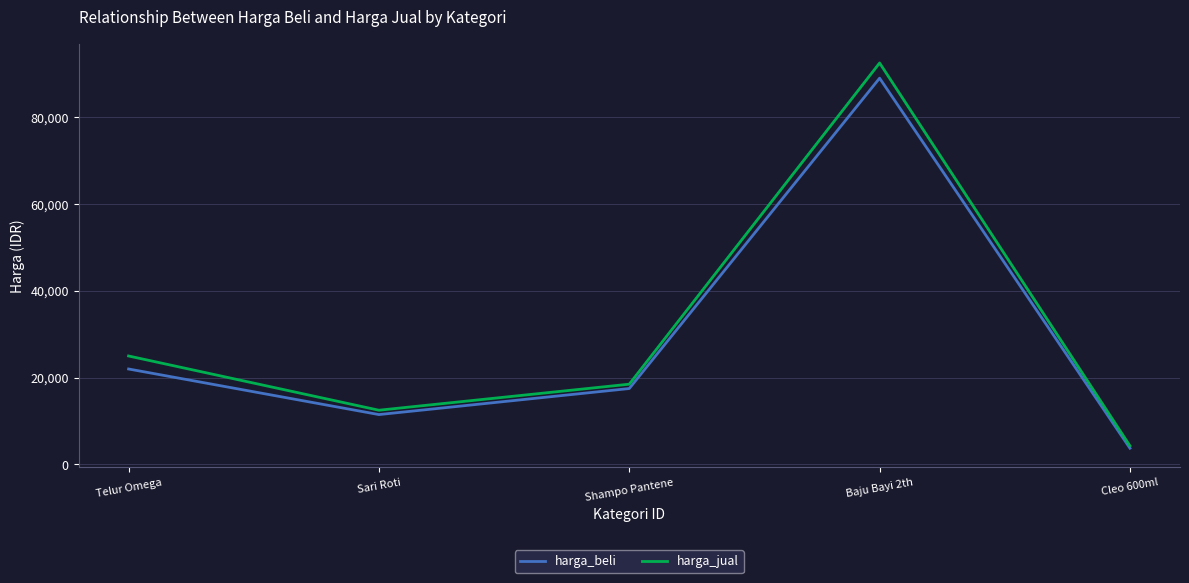

List the labels in order of harga_beli value, largest first.

Baju Bayi 2th, Telur Omega, Shampo Pantene, Sari Roti, Cleo 600ml